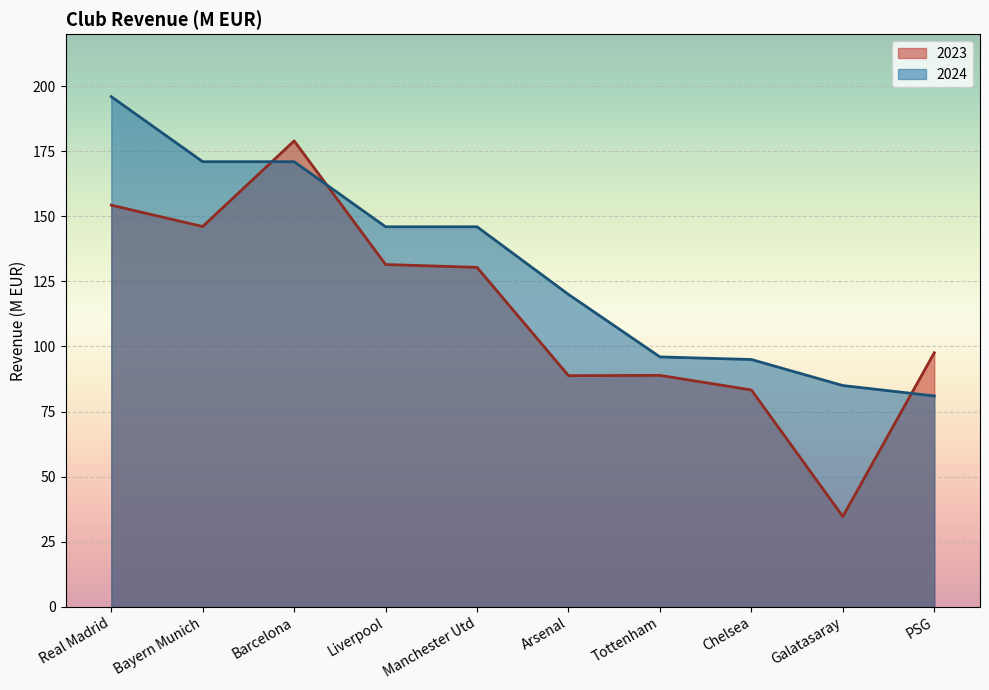

What is the spread (max minus min) of values at Barcelona?

8.0